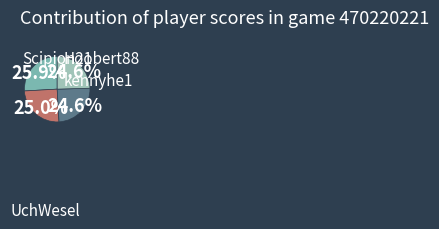

Which category has the biggest portion of the pie?

Scipion21